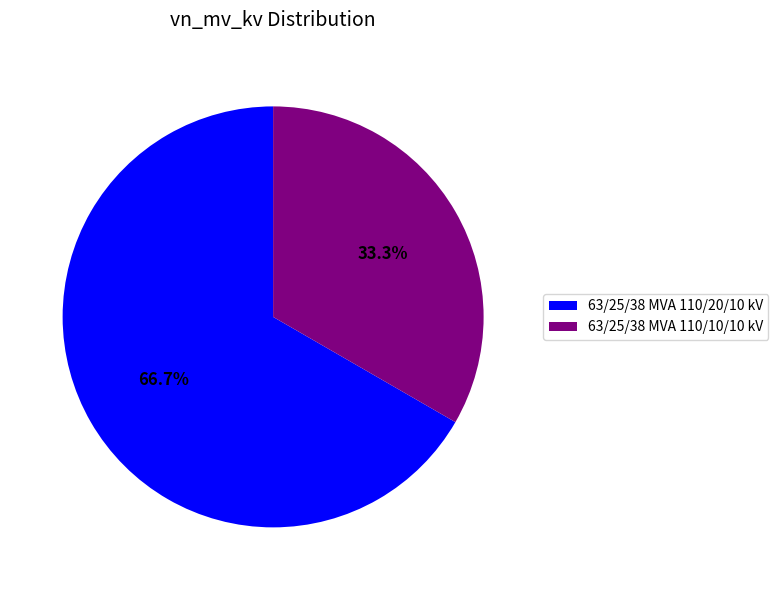

What is the ratio of the value at 63/25/38 MVA 110/10/10 kV to the value at 63/25/38 MVA 110/20/10 kV?

0.5